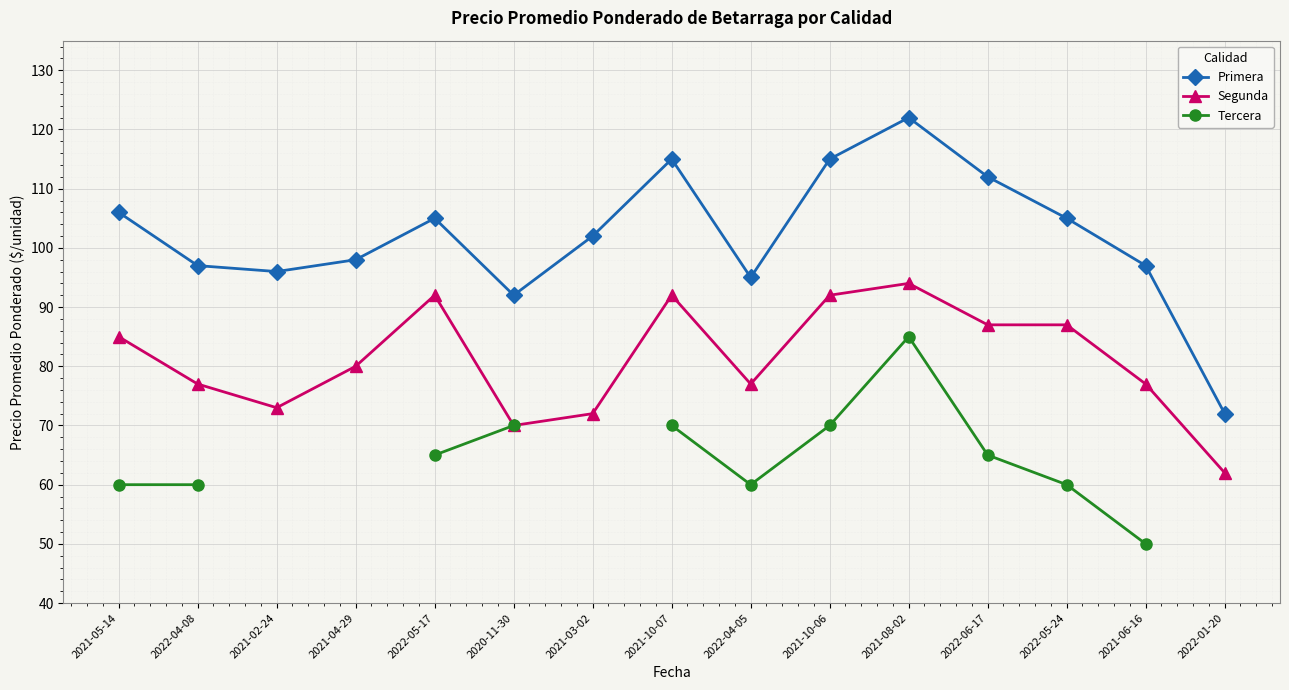

Where is Primera nearest to the value 97?

2022-04-08